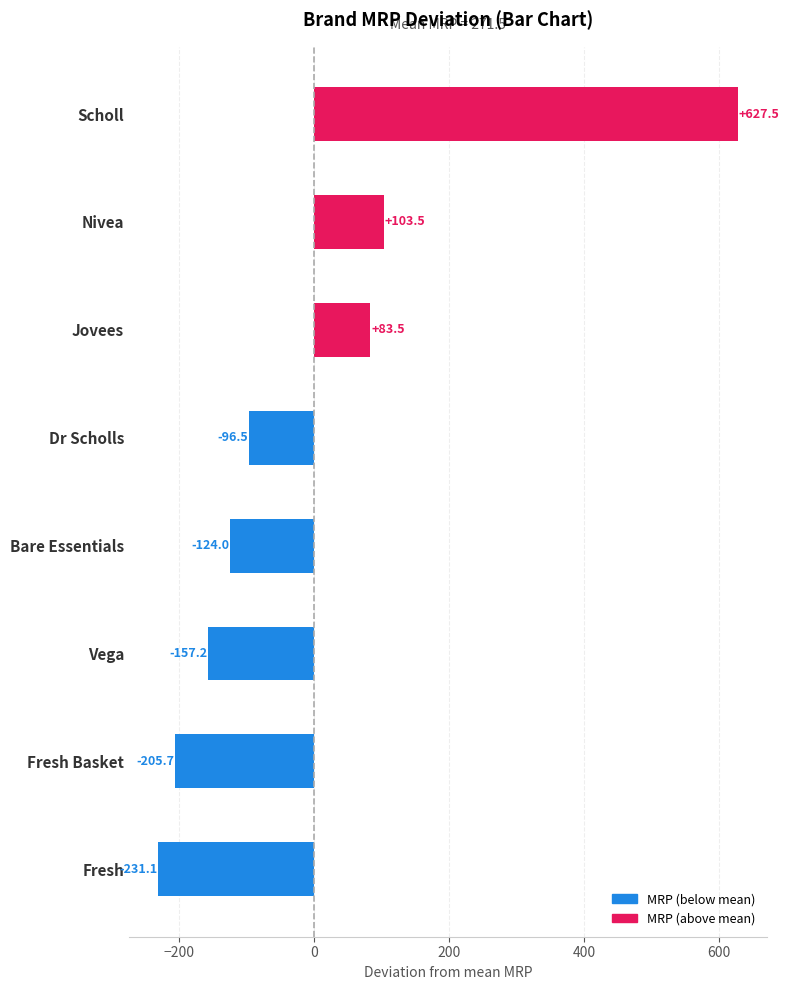

At which label is the value closest to 198?

Nivea